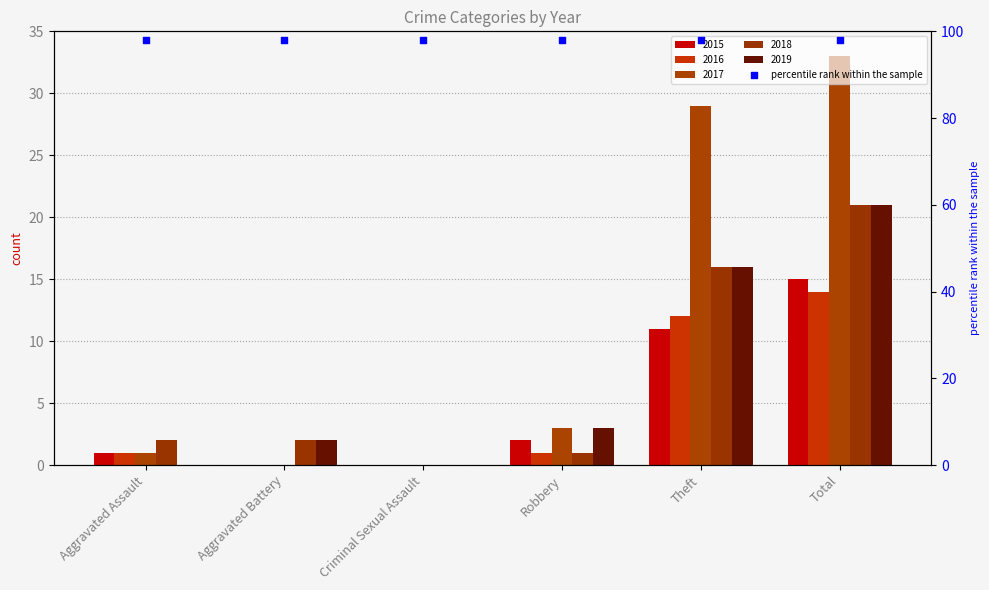

Is the value of 2018 at Criminal Sexual Assault greater than the value of 2019 at Theft?

No